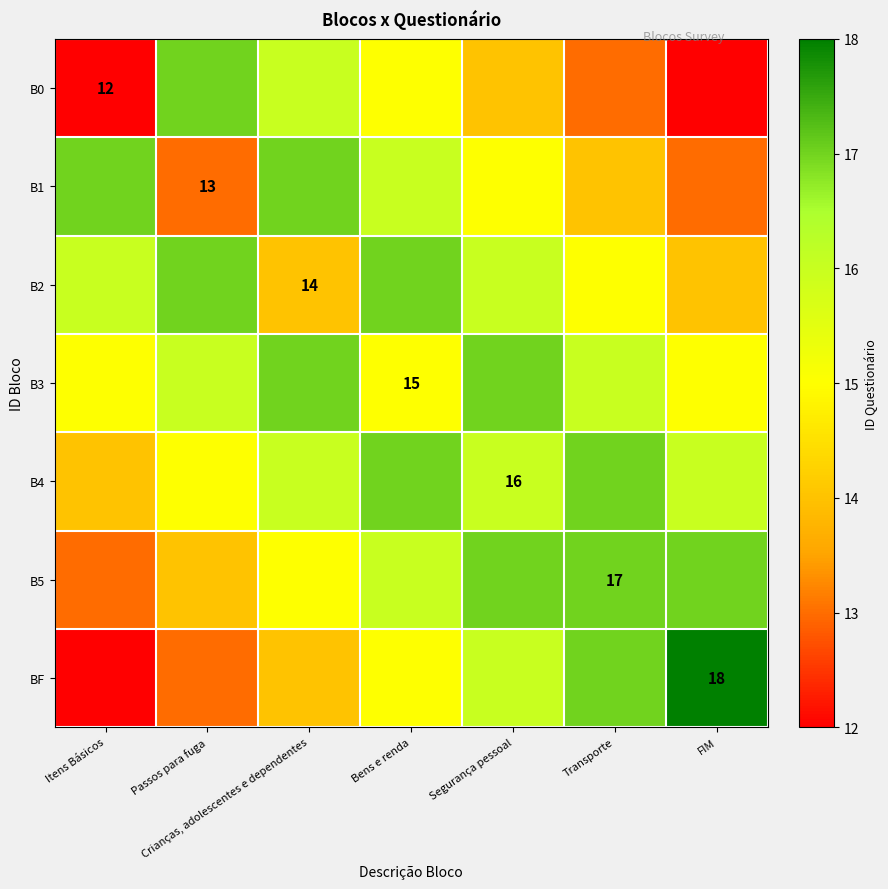

At which category is the sum across all series the highest?

Bens e renda